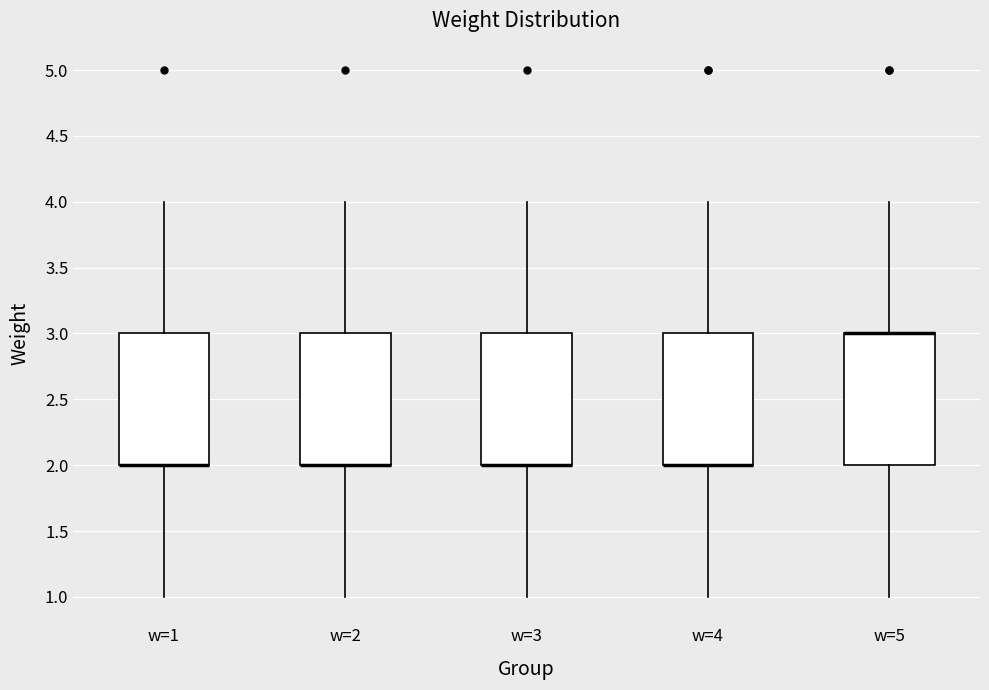

Where does the lower whisker of the box for w=4 end on the y-axis? The values are not printed on the chart, so give them approximately, as read against the axis.

1